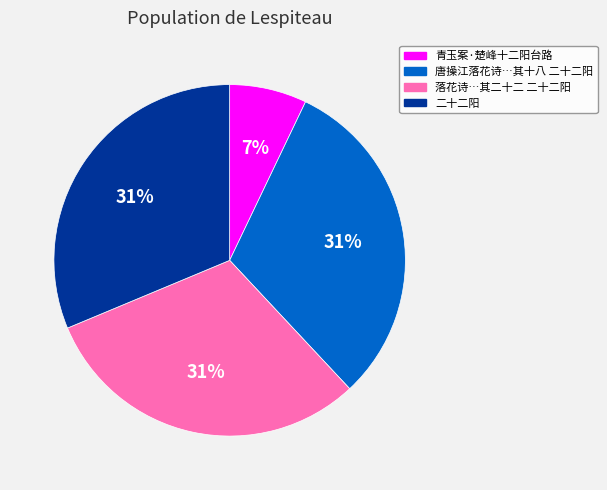

How many slices are in this pie chart?

4